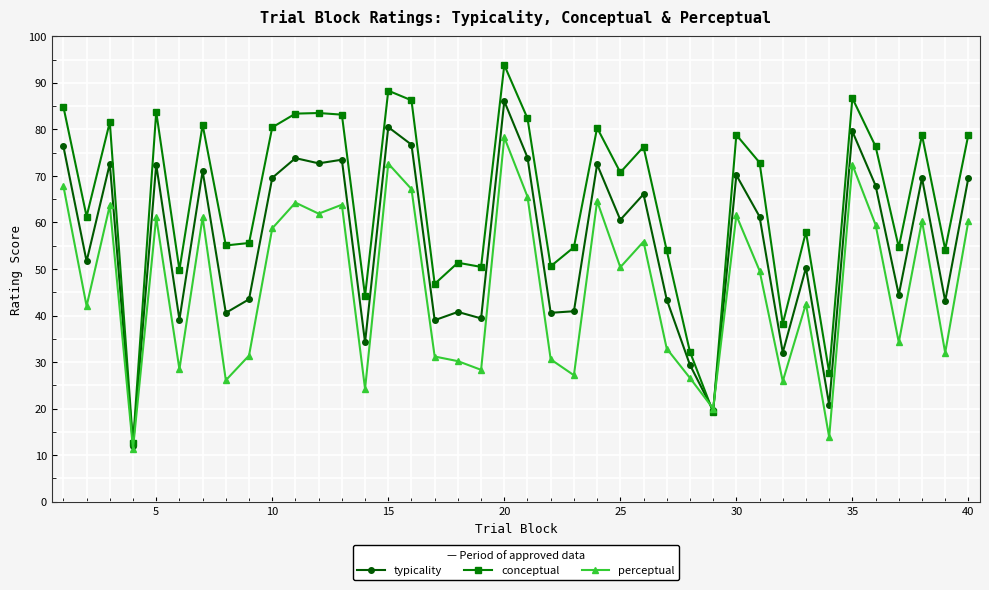

How many times do conceptual and perceptual cross each other?

2